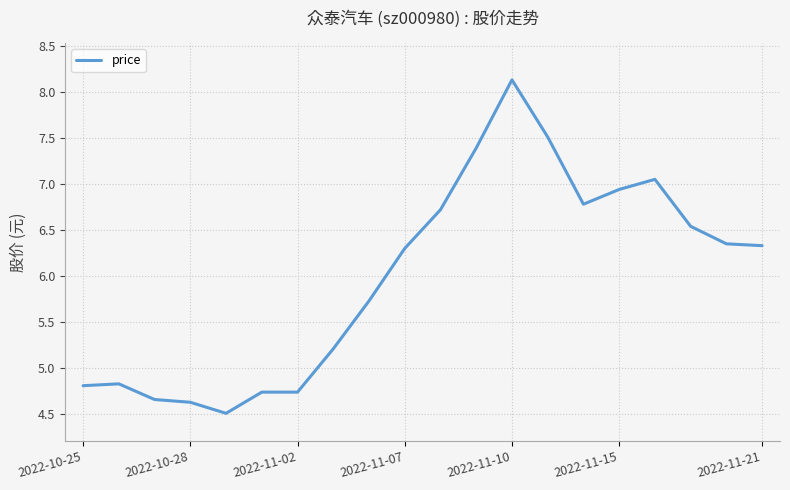

Count the number of categories in the chart.

20